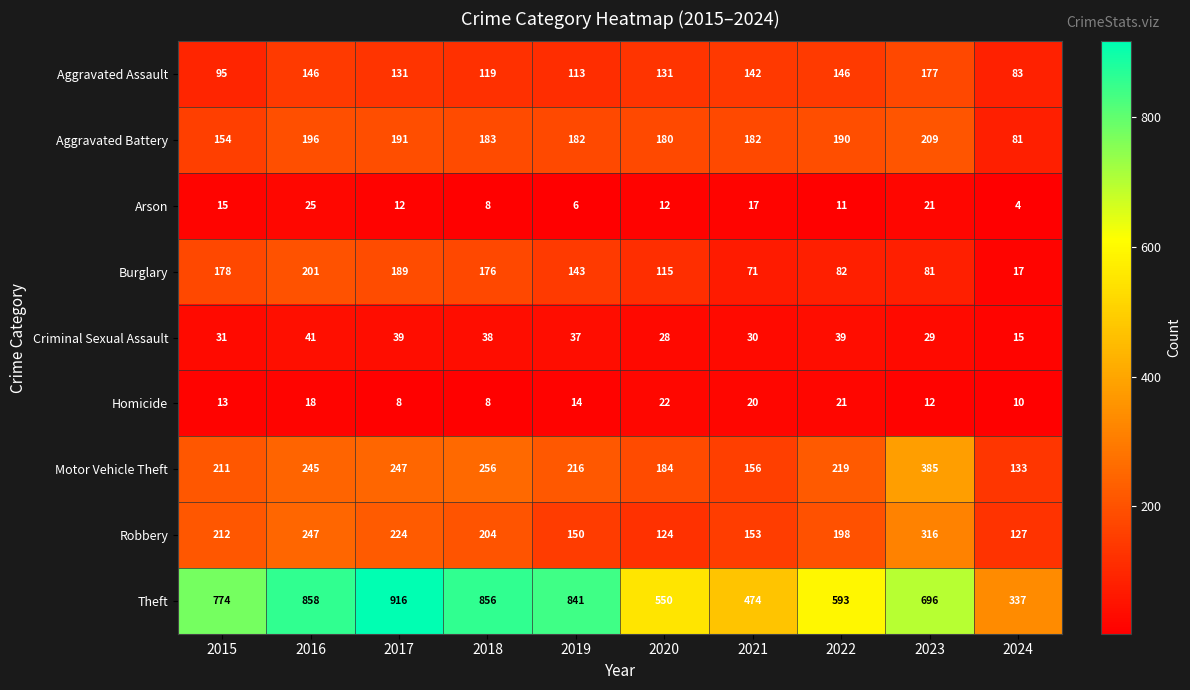

Rank the series by their maximum value, from lowest to highest.

Homicide, Arson, Criminal Sexual Assault, Aggravated Assault, Burglary, Aggravated Battery, Robbery, Motor Vehicle Theft, Theft